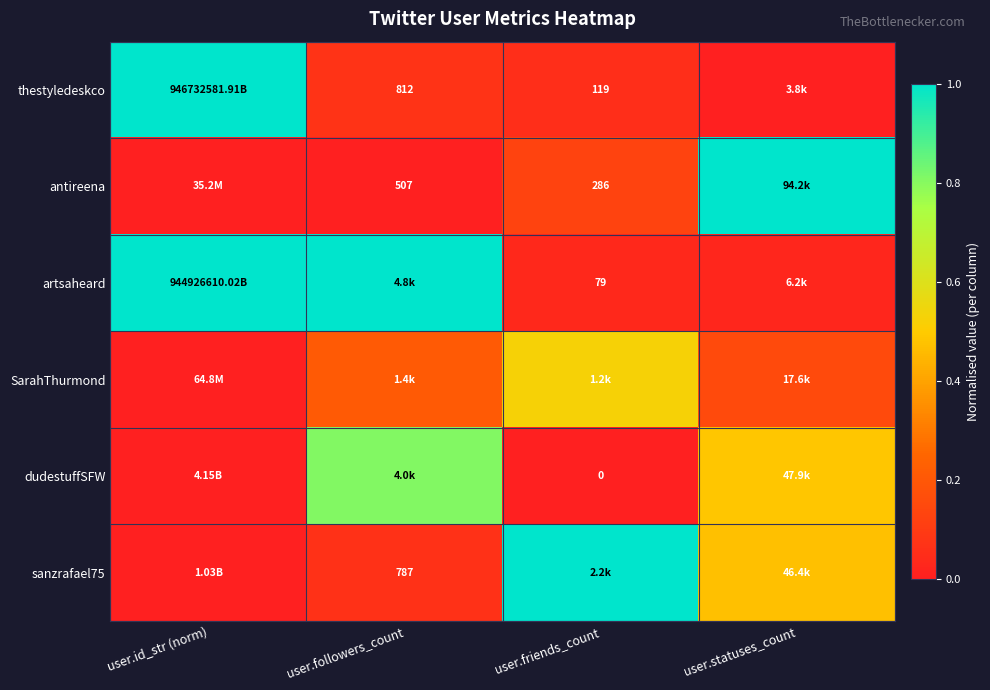

At which category is the sum across all series the highest?

user.followers_count